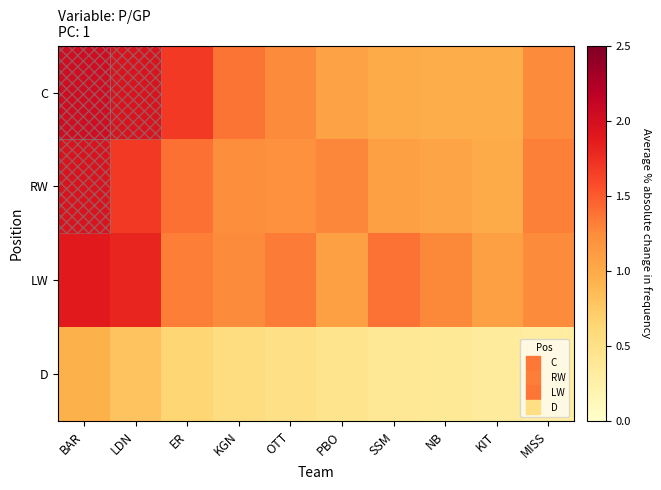

Which series changed the most between KIT and MISS?

RW